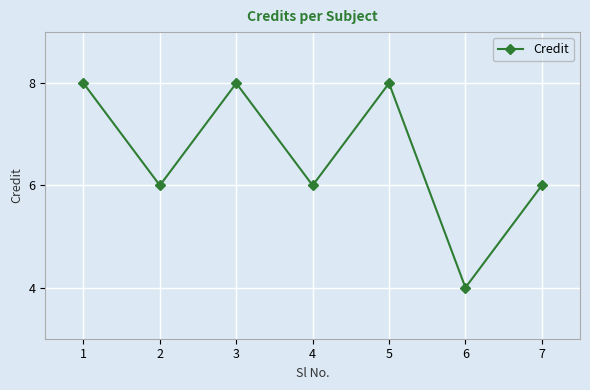

What is the change in value from 2 to 3?

+2